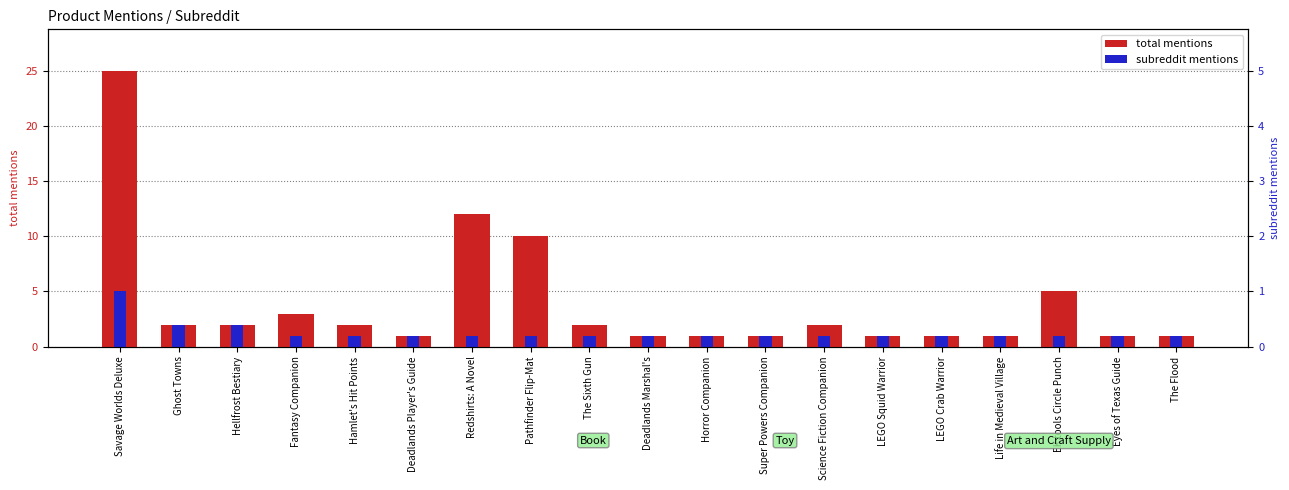

Rank the series by their maximum value, from highest to lowest.

total mentions, subreddit mentions